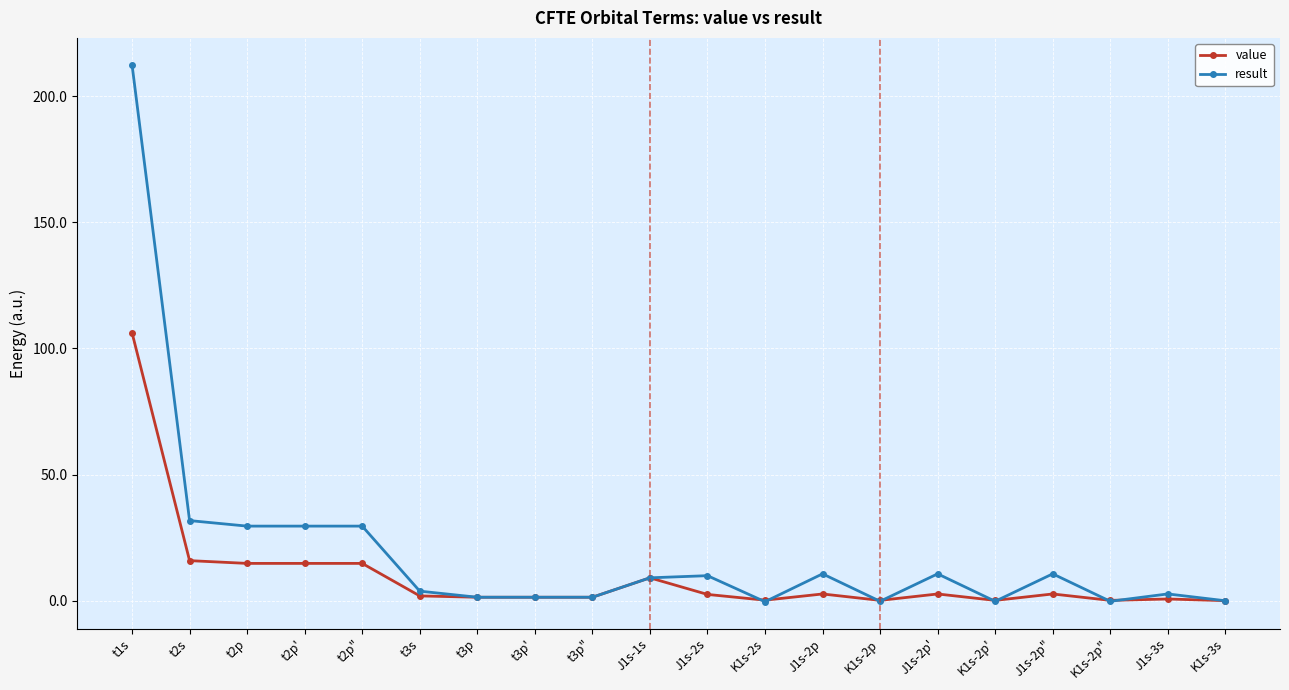

How many series are shown in this chart?

2